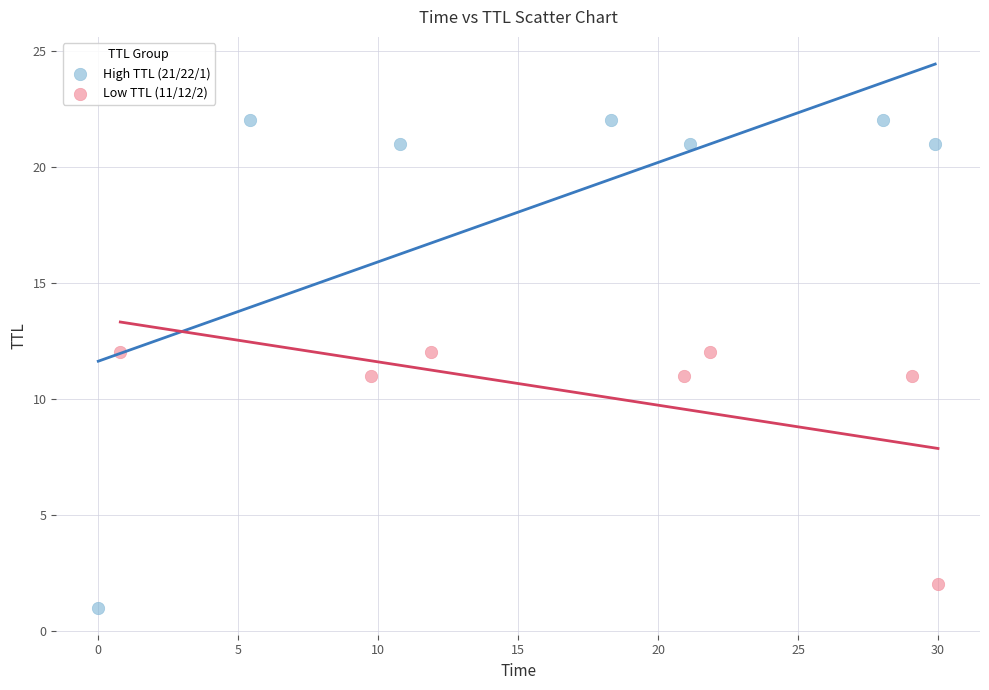

Which series has the widest spread of Y values?

High TTL (21/22/1)